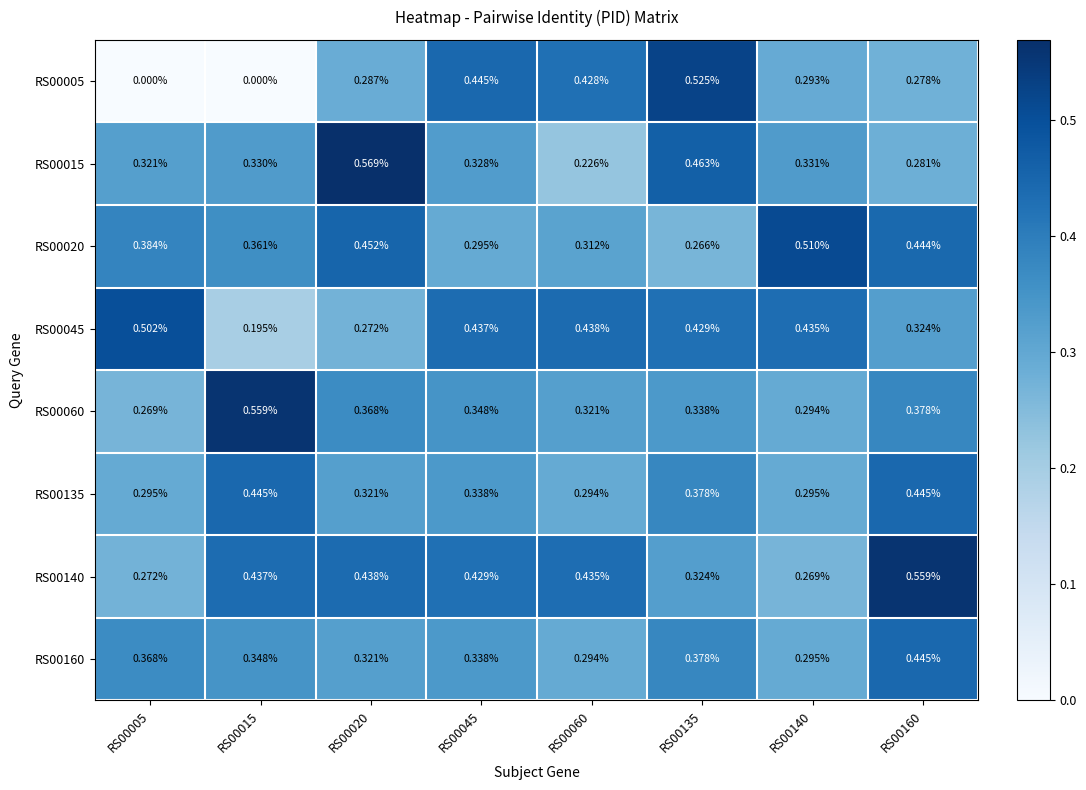

Is the value of RS00015 at RS00005 greater than the value of RS00160 at RS00045?

No